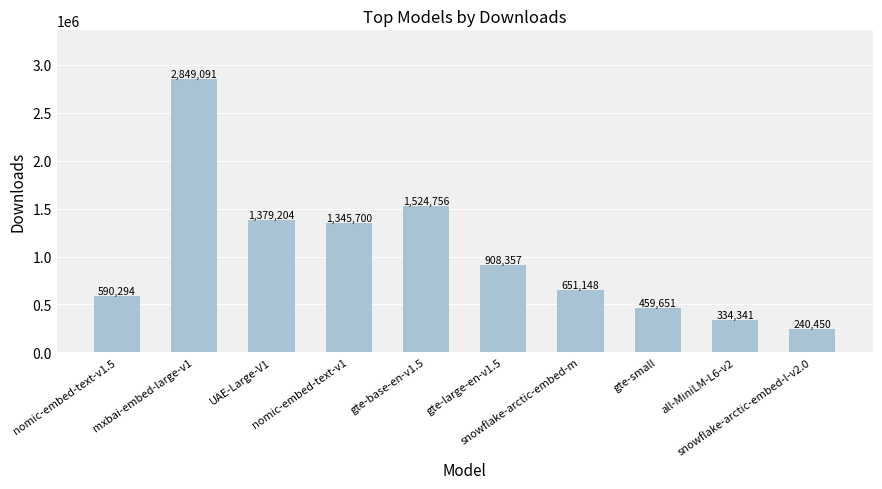

What is the difference between the maximum and second lowest values?

2514750